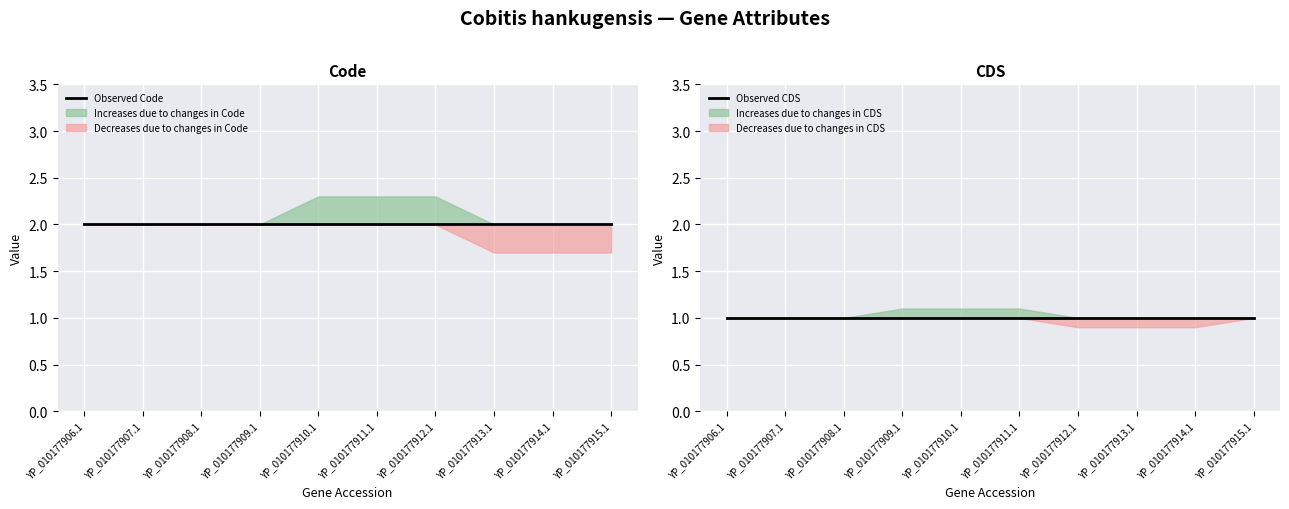

What position from the left is YP_010177906.1?

1